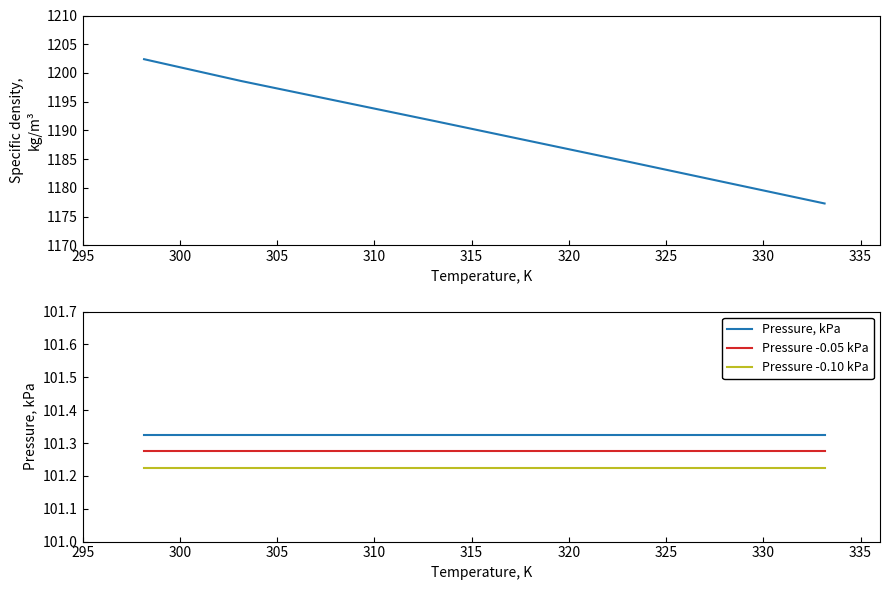

At how many categories does at least one series exceed 1168?

5